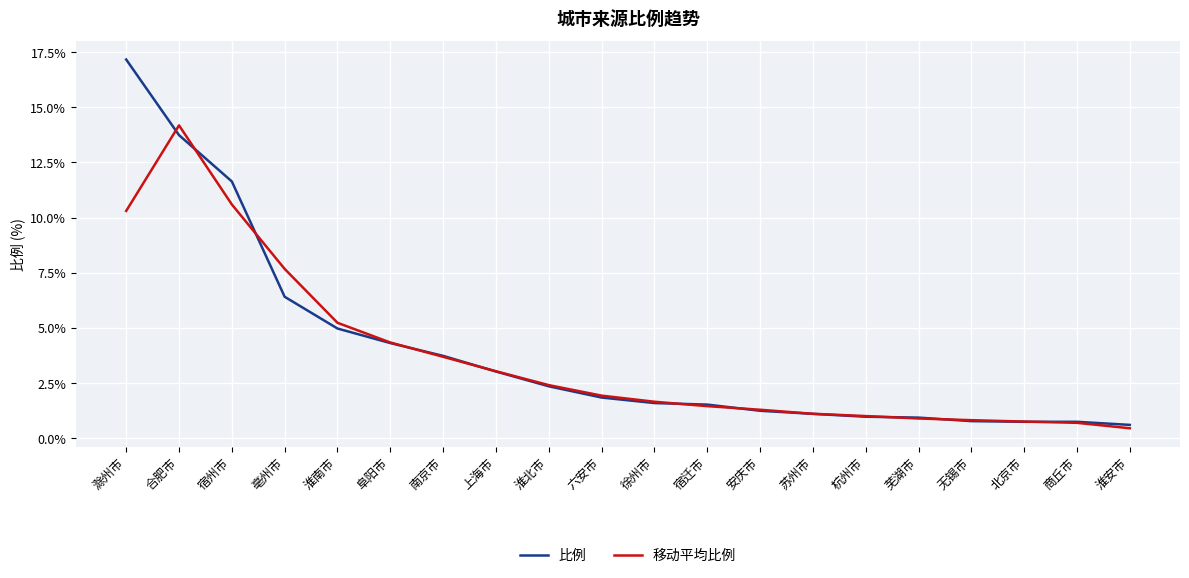

What are all the series names shown in the legend?

比例, 移动平均比例